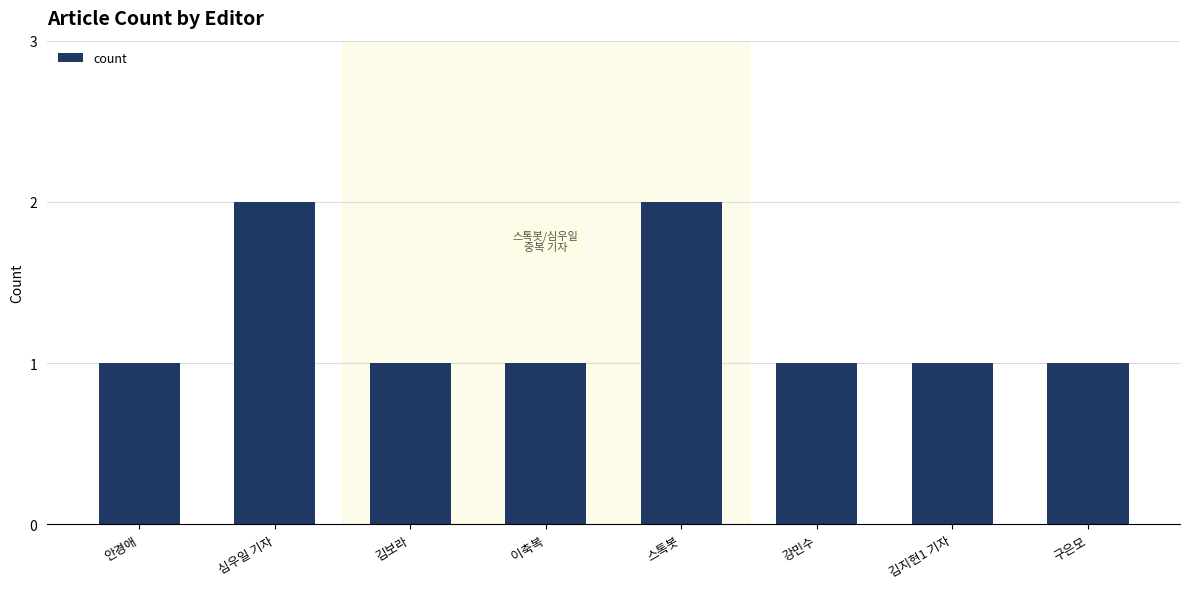

Reading left to right, list all the values displayed in this chart.

1	2	1	1	2	1	1	1